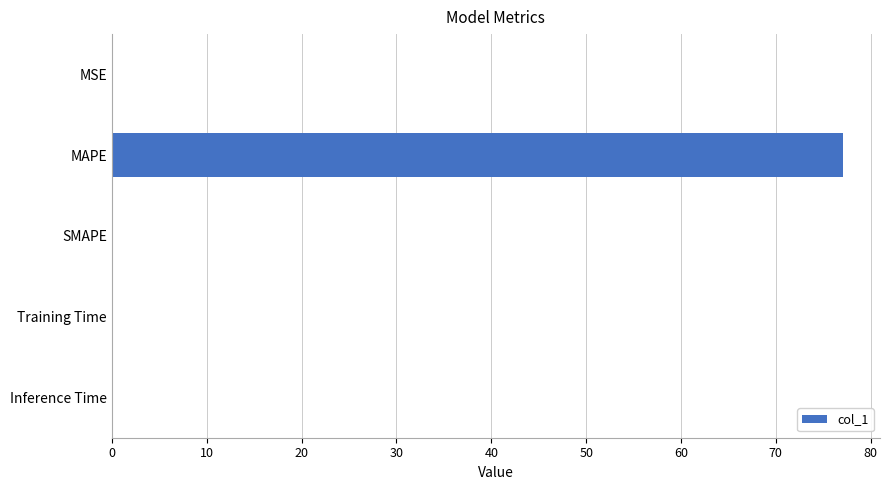

The chart shows a value of 77.1 at MAPE. True or false?

True